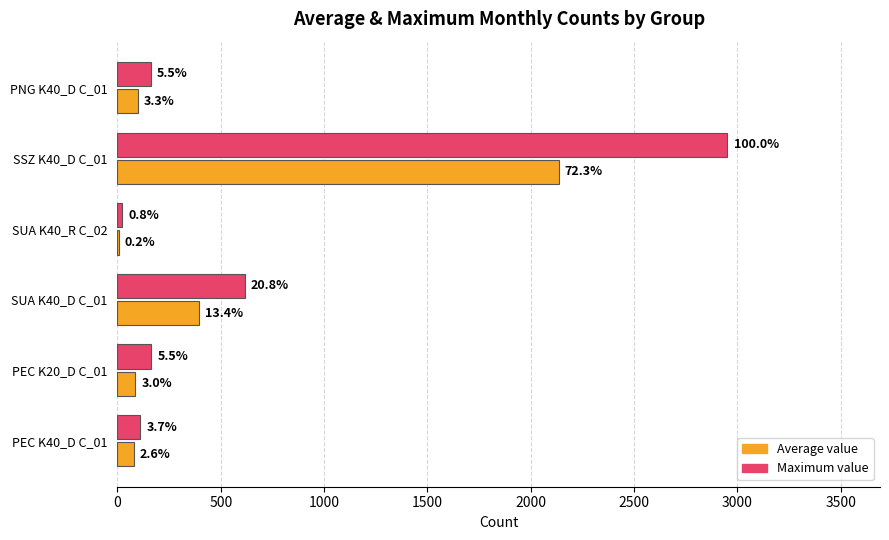

Rank the series by their maximum value, from highest to lowest.

Maximum value, Average value